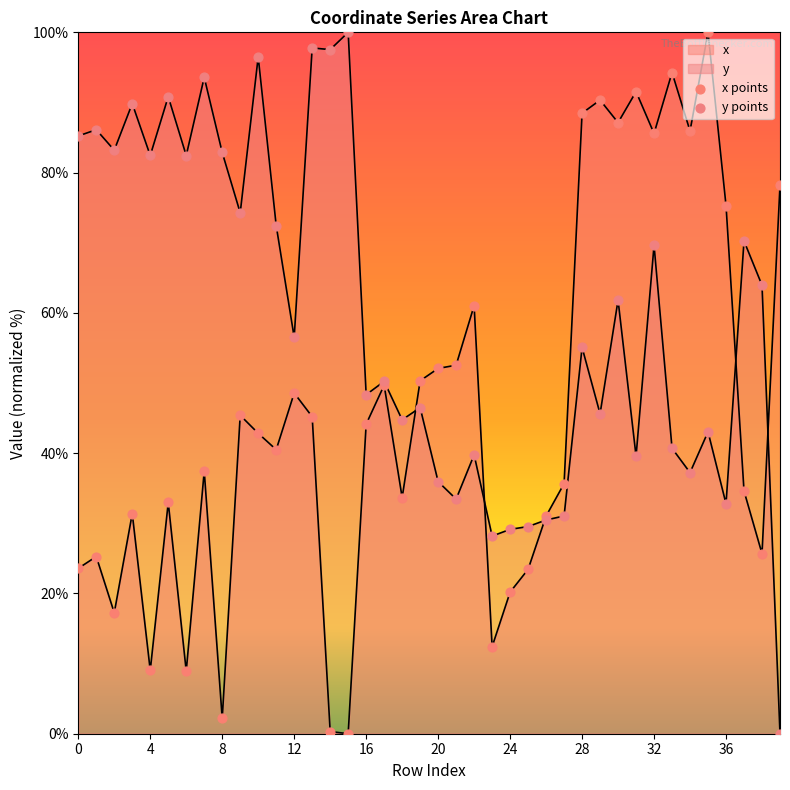

What is the total value across all series at 26?

61.5